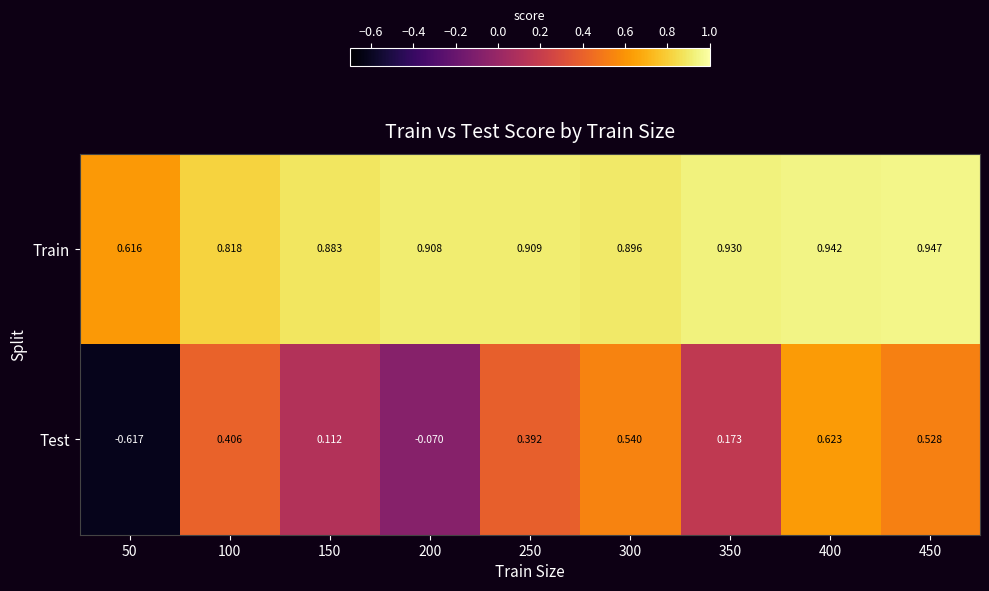

Which series has the largest range (max minus min)?

Test